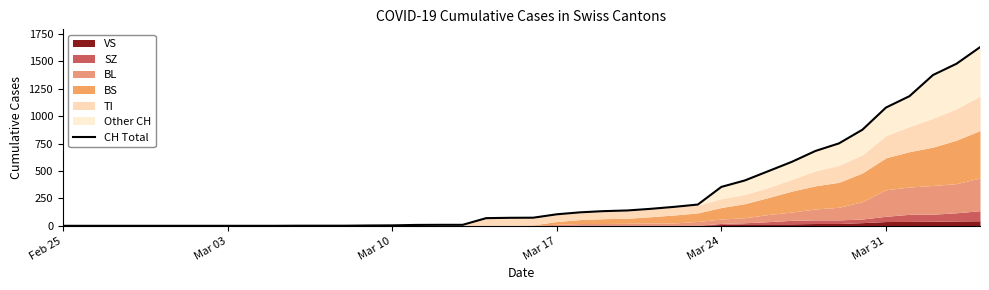

Reading left to right, transcribe all the data shown in this chart.

0	0	0	0	0	0	0	0	0	0	1	1	1	3	4	8	9	9	70	73	74	105	123	134	140	155	173	194	355	414	499	584	683	752	877	1079	1183	1376	1479	1630